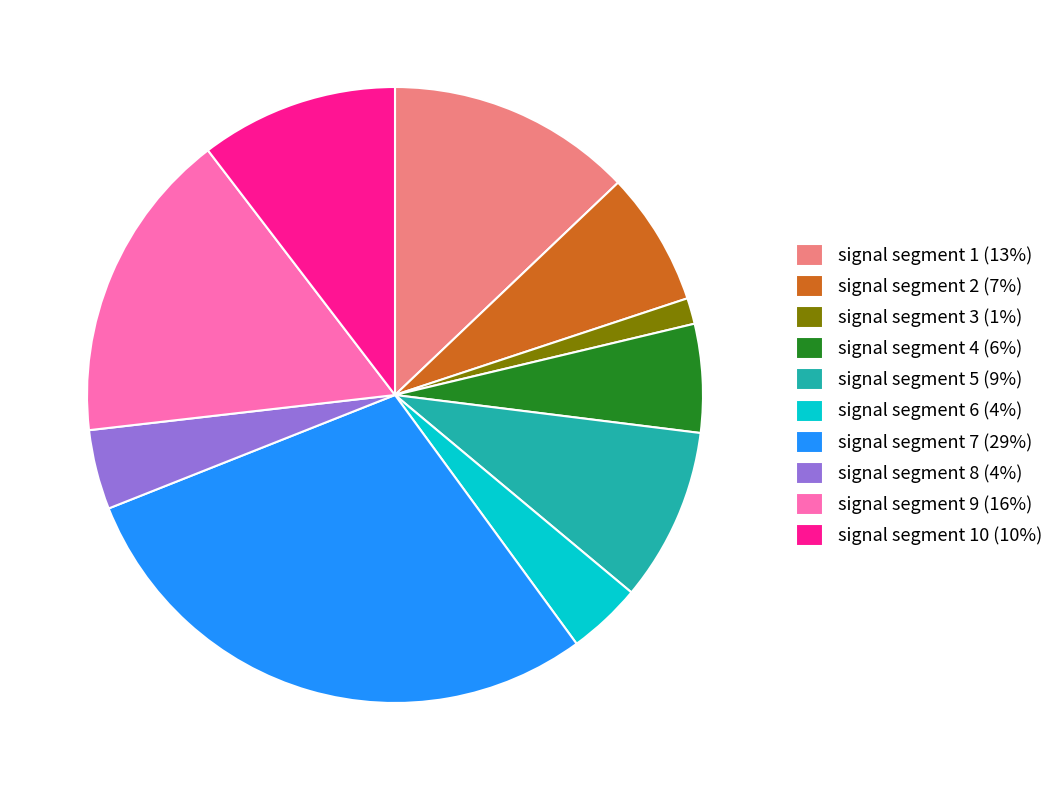

Is the sum of signal segment 3 (1%) and signal segment 7 (29%) greater than half?

No